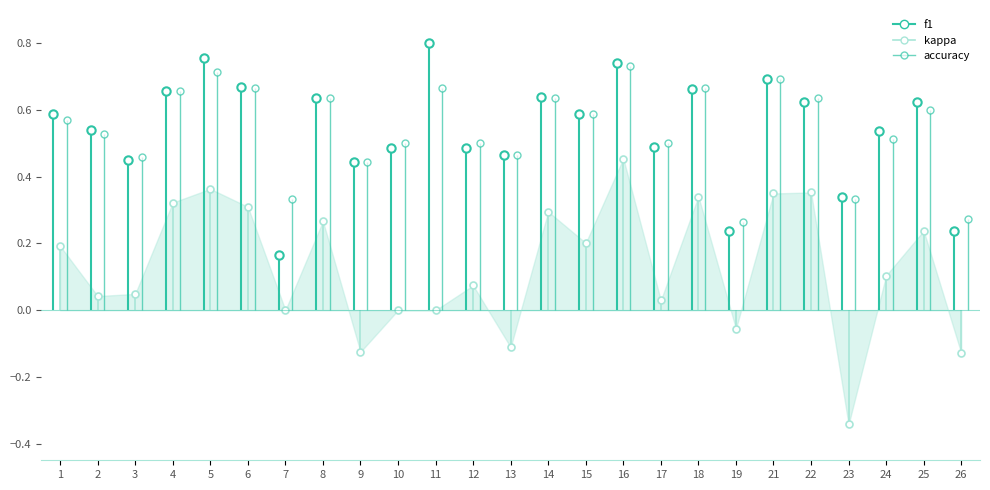

Where is f1 nearest to the value 0?

7